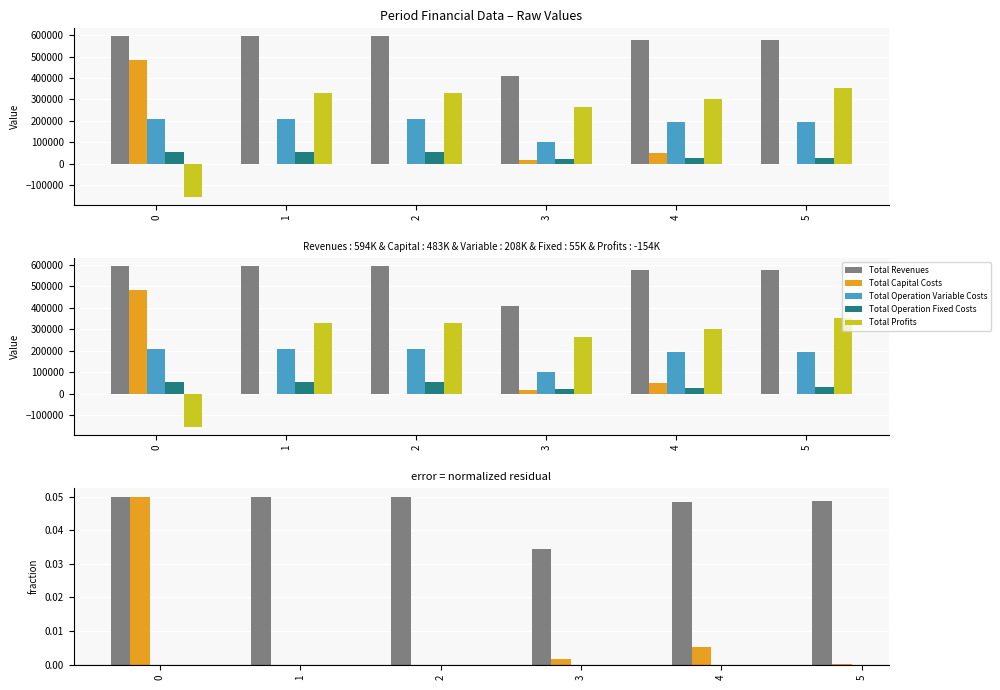

At which label does Total Profits first exceed 330333?

1